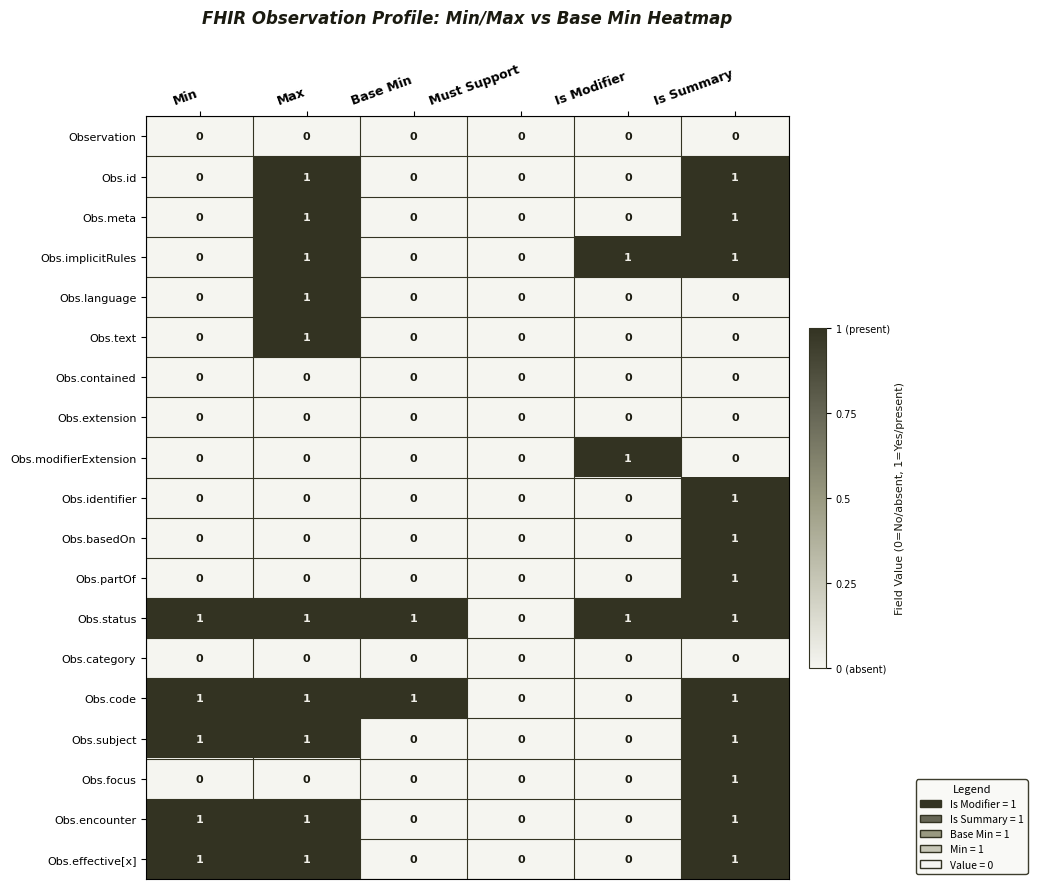

Is it true that Obs.implicitRules equals 0 at Must Support?

True